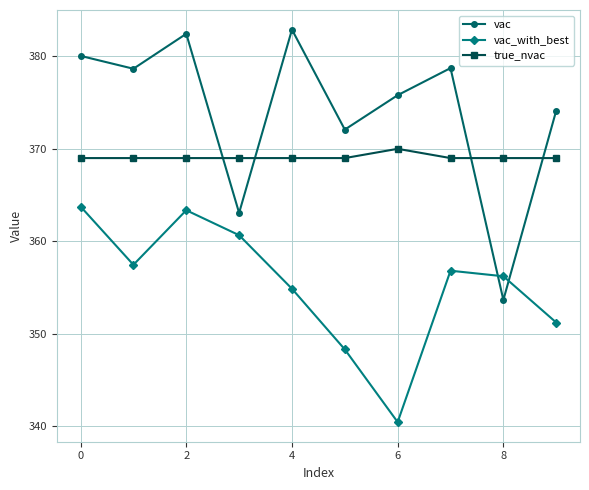

List the series in order of their overall mean, lowest first.

vac_with_best, true_nvac, vac